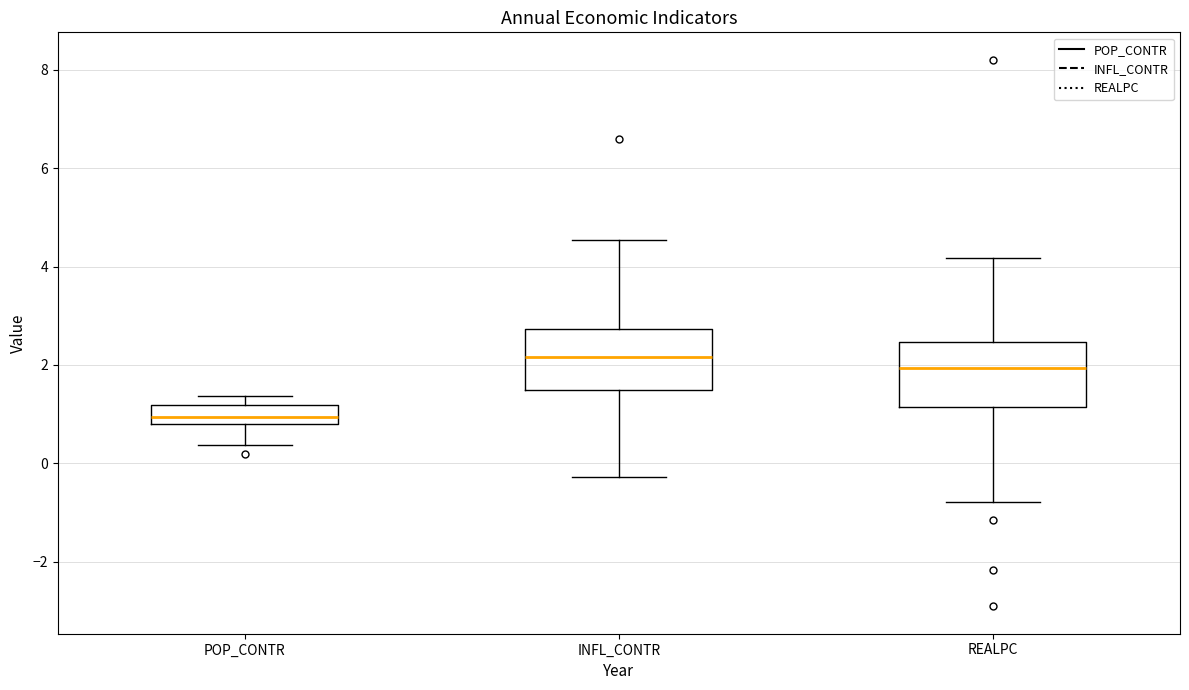

Which box has the lowest median line?

POP_CONTR